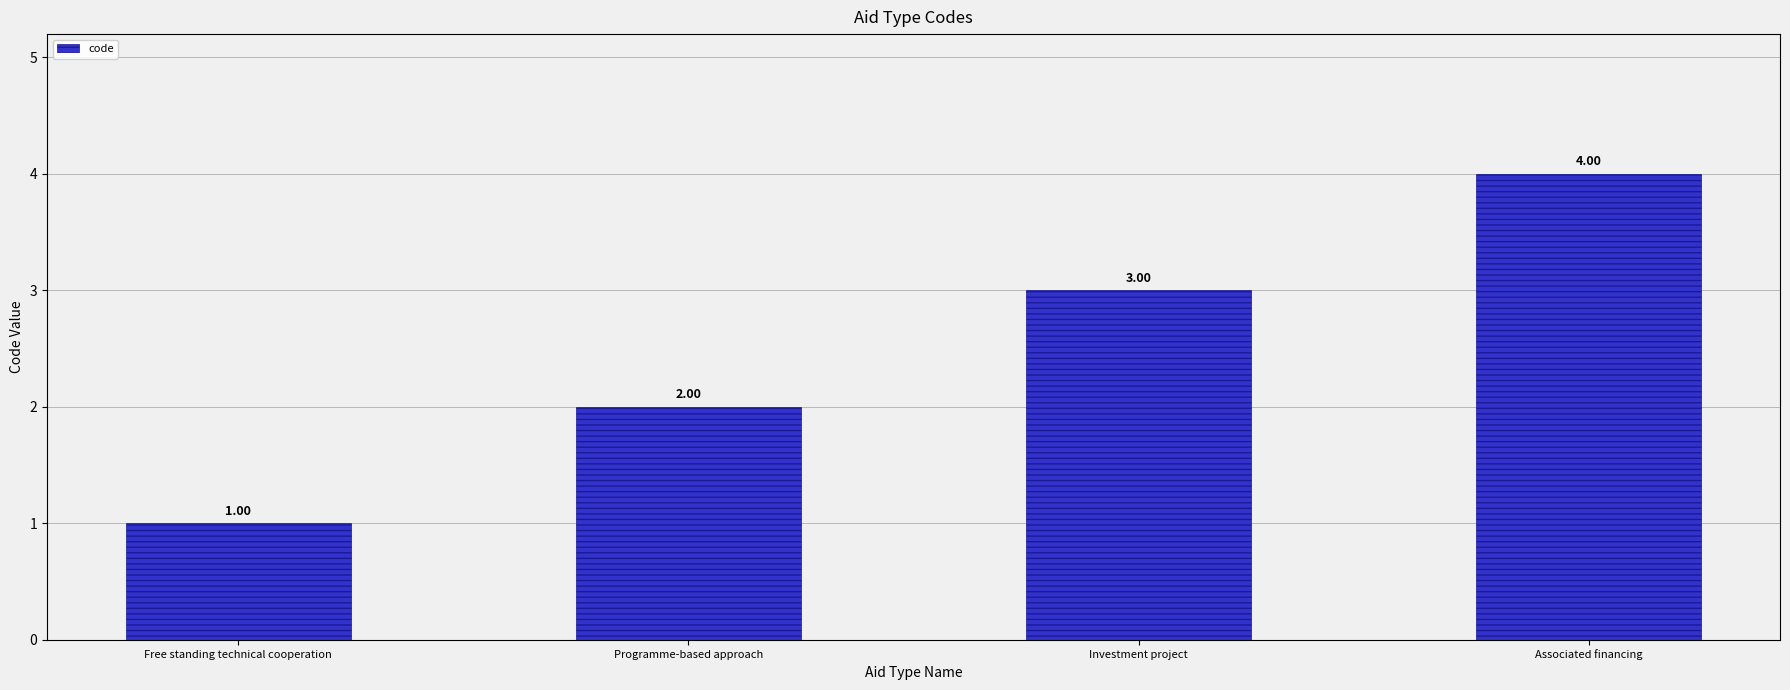

Reading left to right, extract all data points from this chart.

Free standing technical cooperation=1	Programme-based approach=2	Investment project=3	Associated financing=4